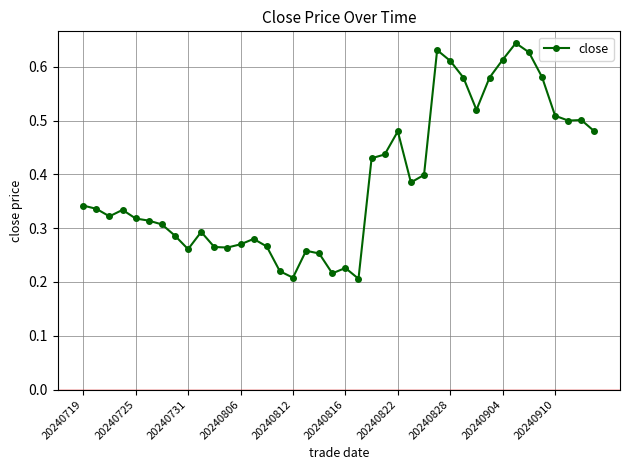

Count the values in the range 0 to 1.

40